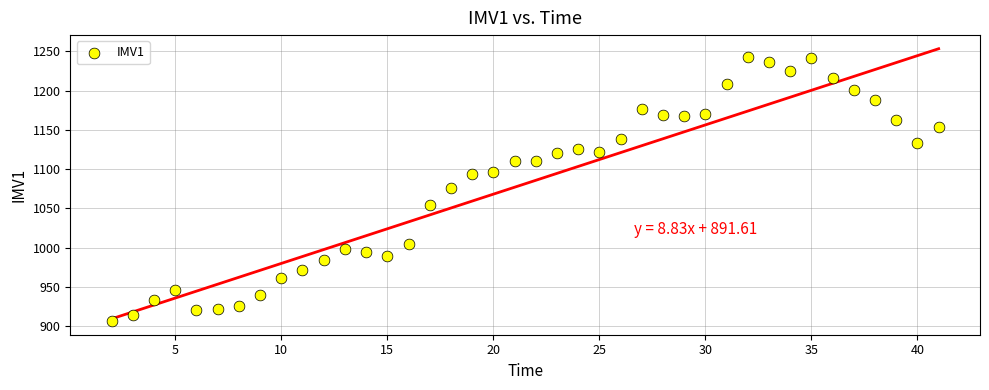

What is the range of X values (max minus min)?

39.0